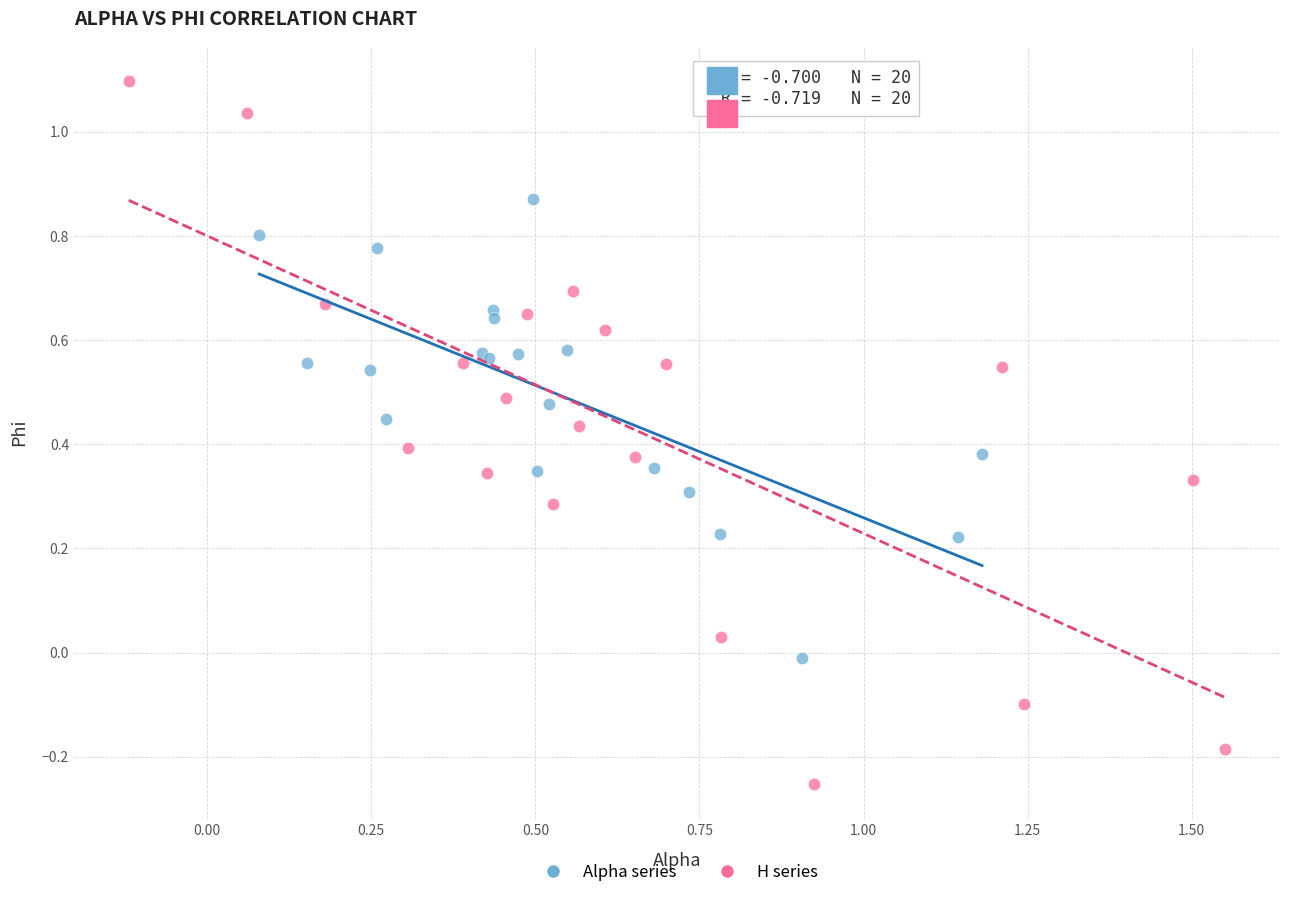

Which series reaches the maximum Y coordinate?

H series